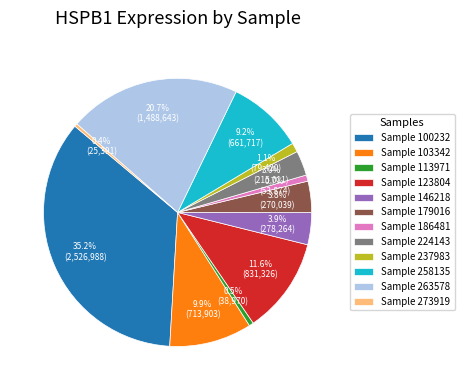

To the nearest percent, what is the difference between the largest and smallest slice percentages?

35%